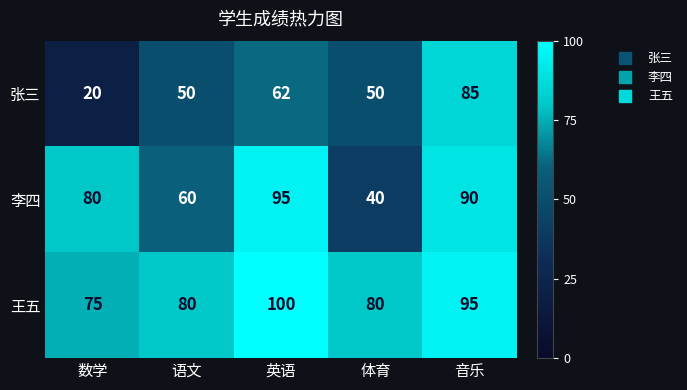

List the series in order of their overall mean, highest first.

王五, 李四, 张三